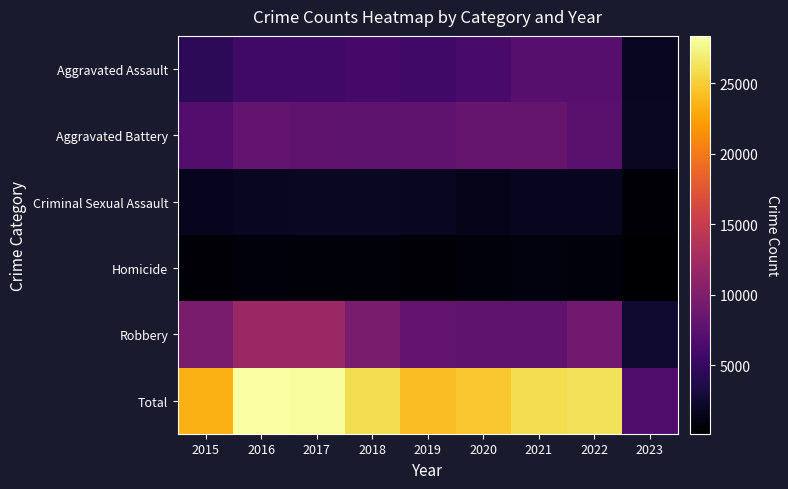

What is the total value across all series at 2018?

51980